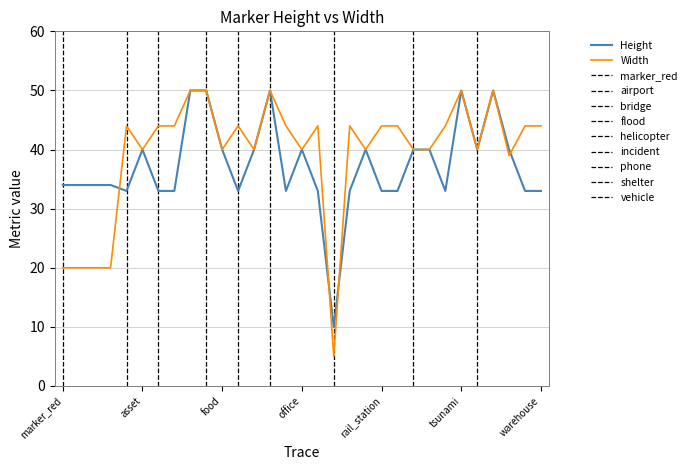

Which series has the largest range (max minus min)?

Width